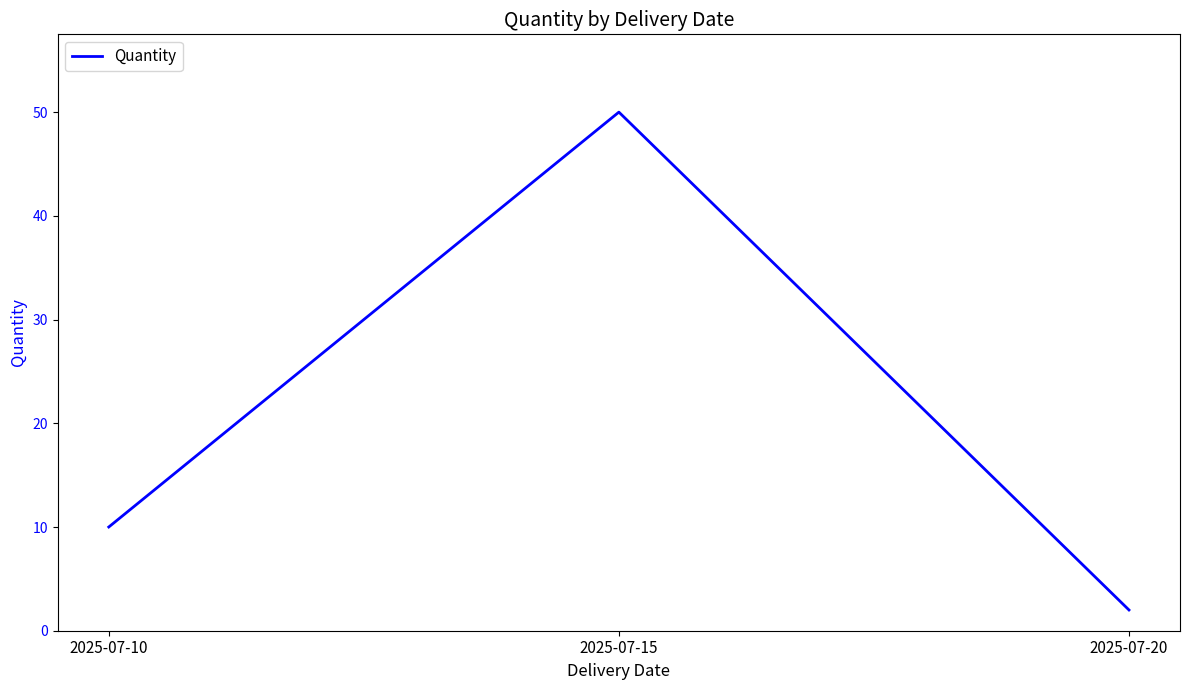

Reading left to right, list all the values displayed in this chart.

2025-07-10=10	2025-07-15=50	2025-07-20=2